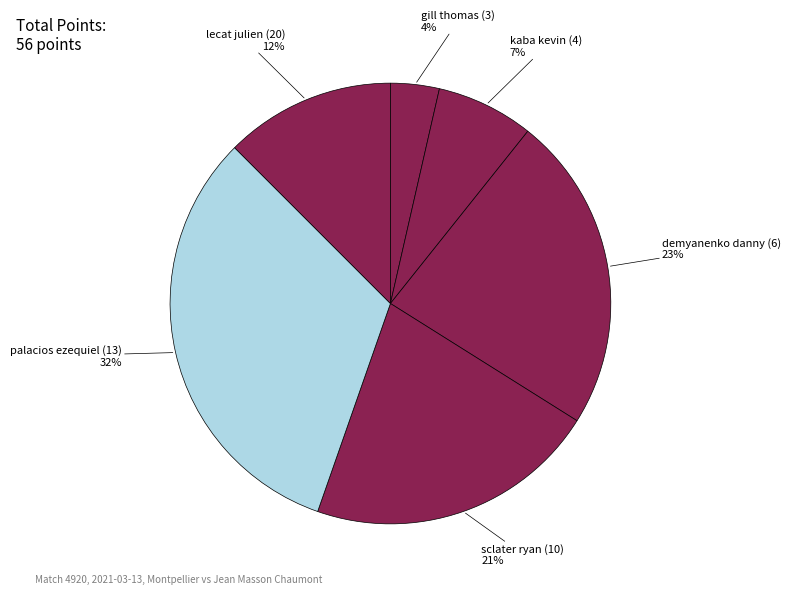

Which slice is the largest?

palacios ezequiel (13)